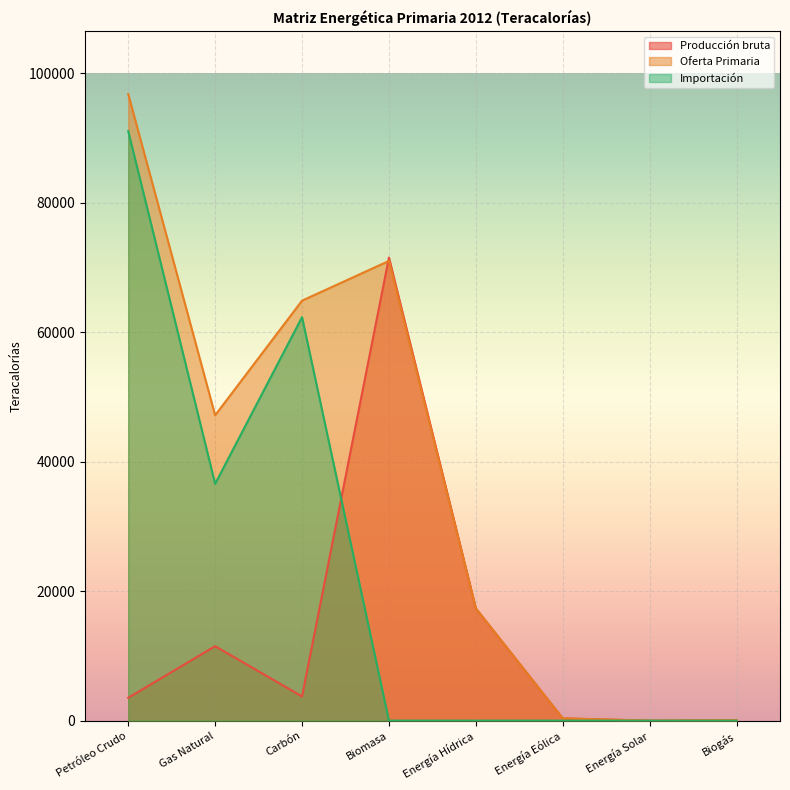

Reading left to right, extract all data points from this chart.

Producción bruta: 3532.4	11504.8	3737.3	71538.4	17336.2	351.1	0.0	72.3
Oferta Primaria: 96790.8	47167.7	64880.0	71017.6	17336.2	351.1	0.0	72.3
Importación: 91063.1	36584.1	62328.6	0.0	0.0	0.0	0.0	0.0